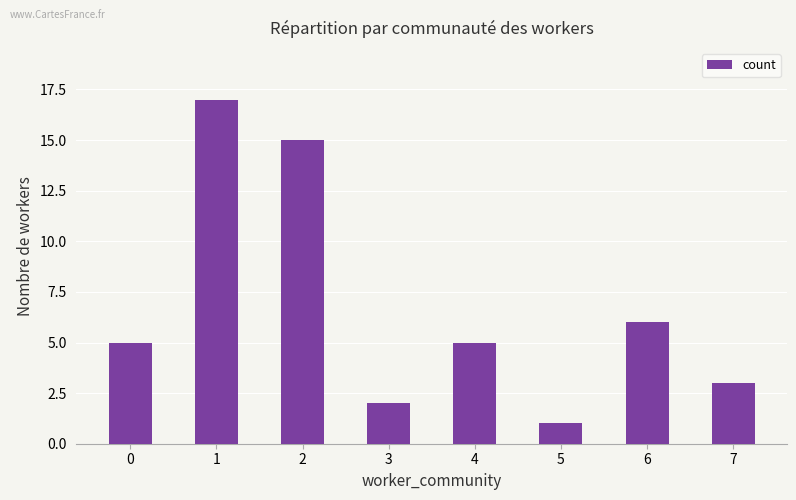

Where is the data nearest to the value 9?

6